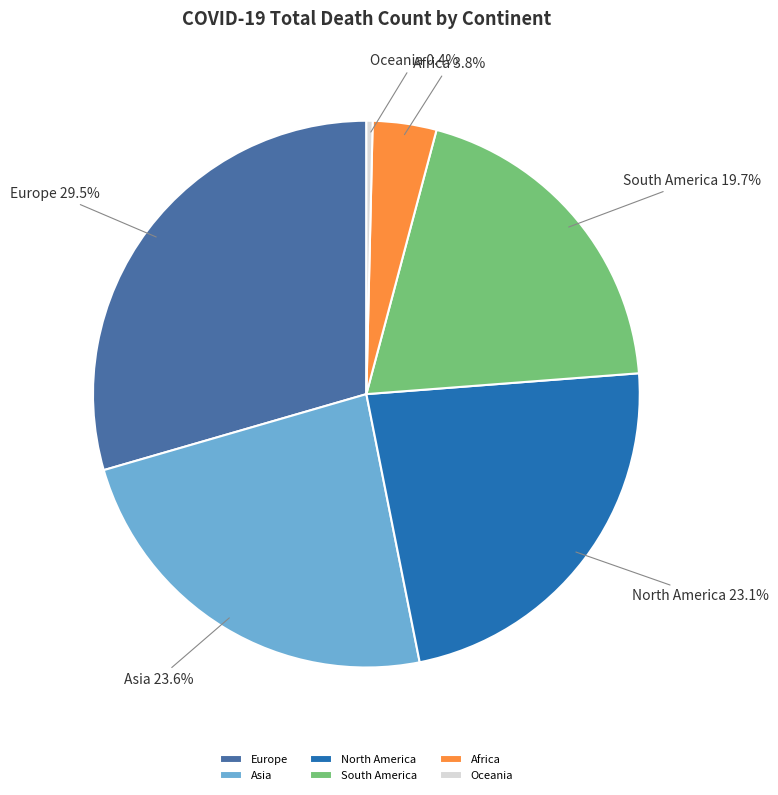

Do North America and South America together represent more than half of the pie?

No